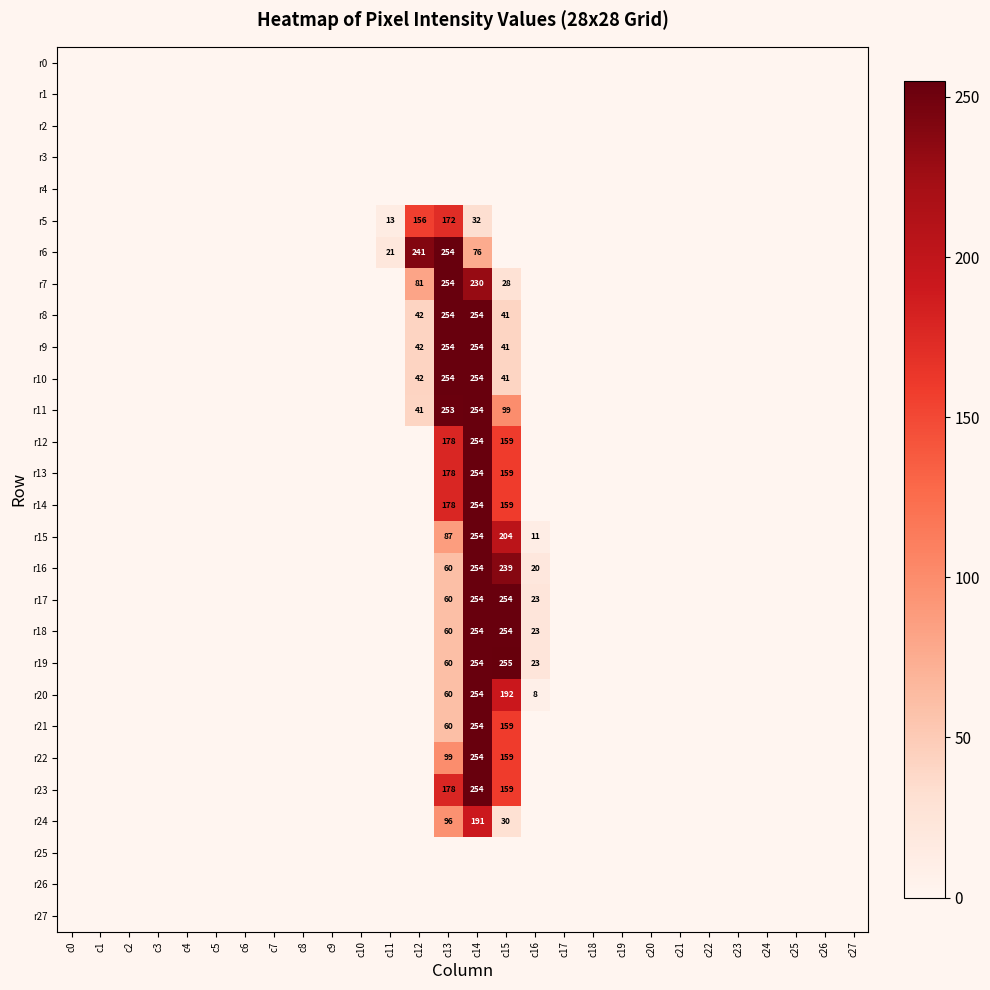

List the labels in order of r9 value, largest first.

c13, c14, c12, c15, c0, c1, c2, c3, c4, c5, c6, c7, c8, c9, c10, c11, c16, c17, c18, c19, c20, c21, c22, c23, c24, c25, c26, c27